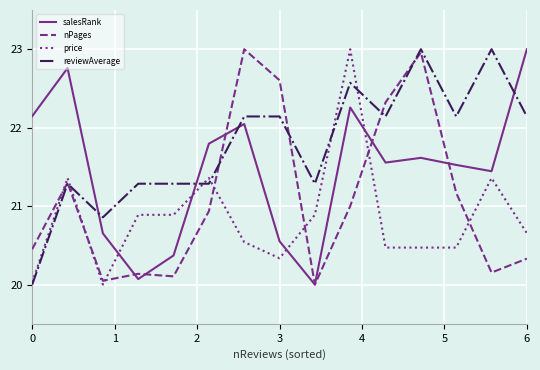

Which series has the largest total across all categories?

reviewAverage